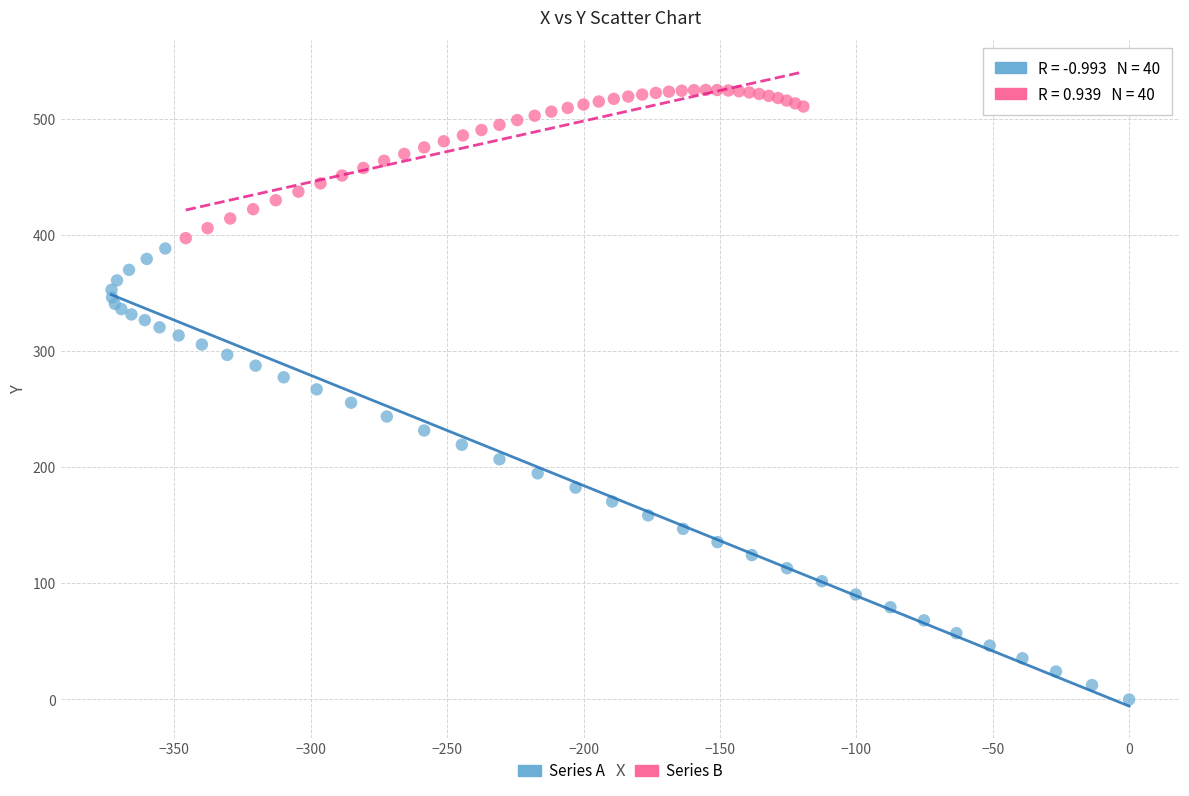

Which series reaches the maximum Y coordinate?

Series B